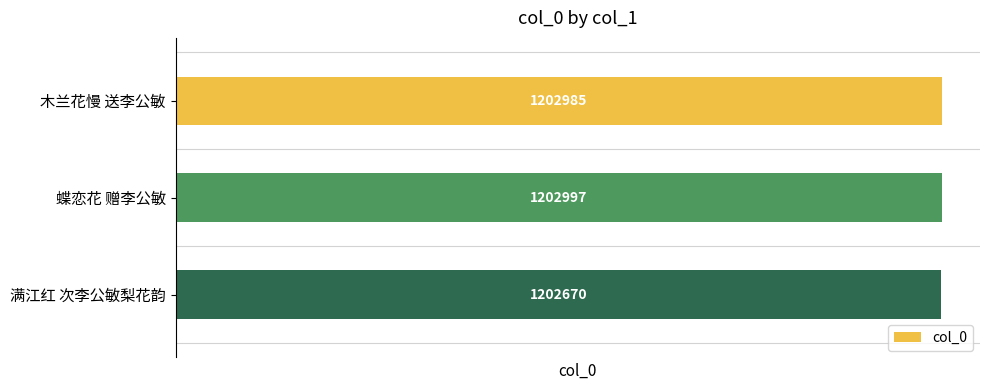

At which category does the chart reach its peak across all series?

蝶恋花 赠李公敏